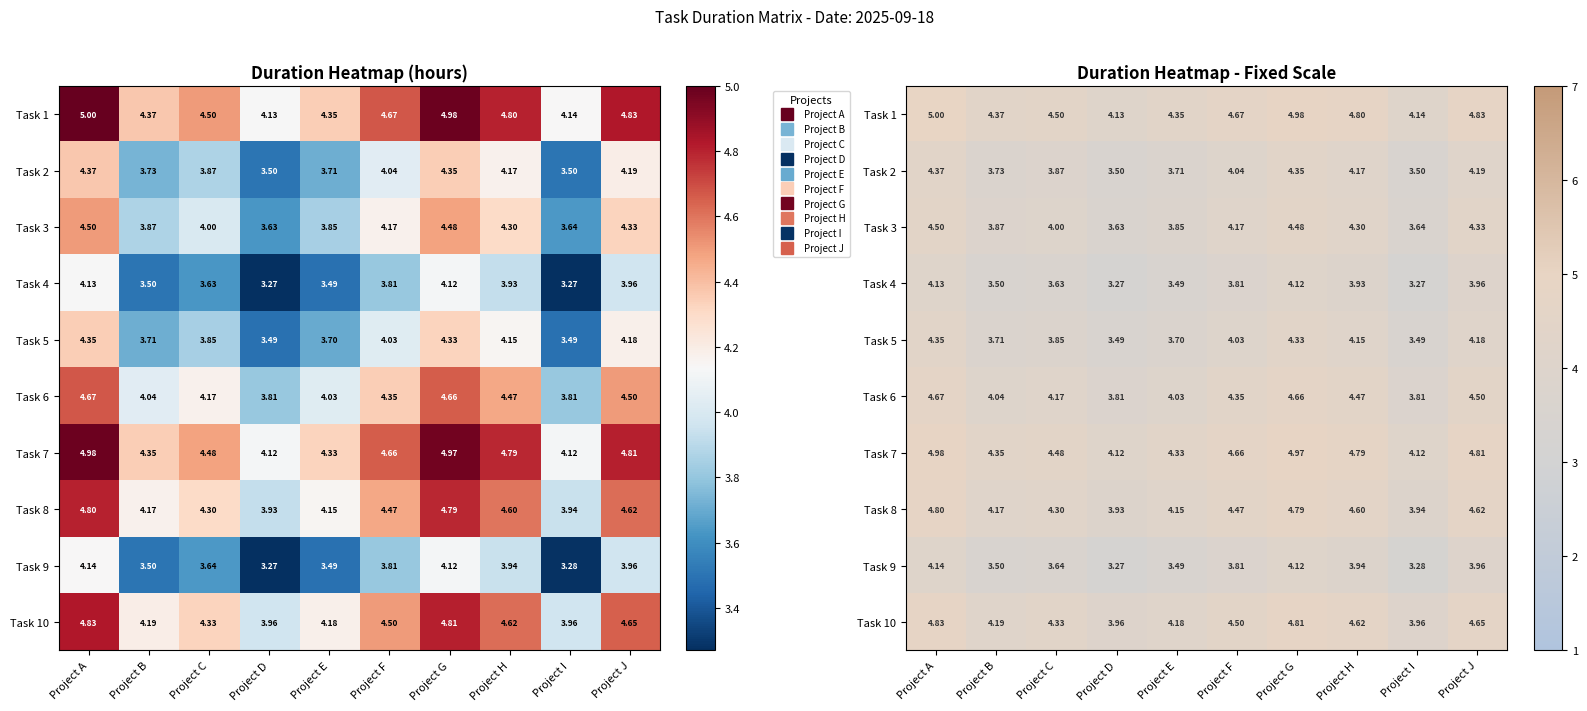

True or false: Task 5 has a value of 1.5 at Project G.

False